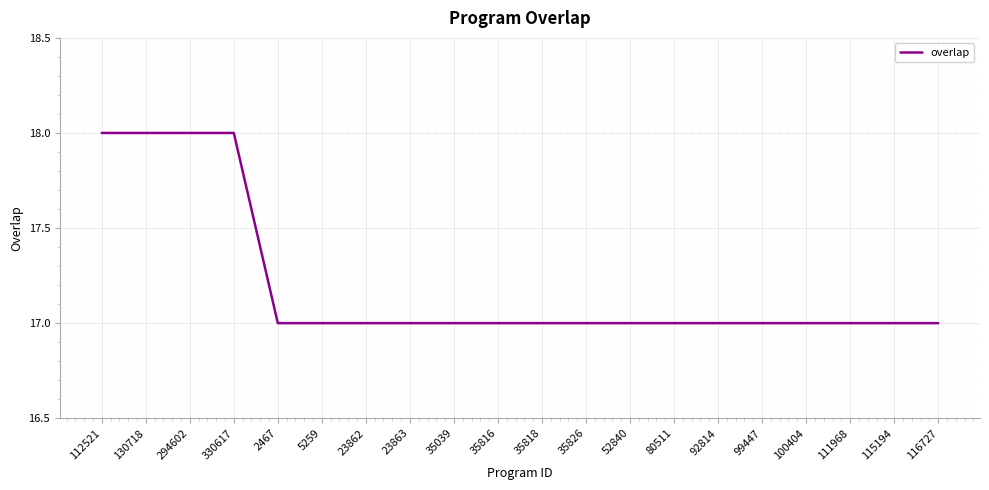

What is the ratio of the value at 116727 to the value at 5259?

1.0